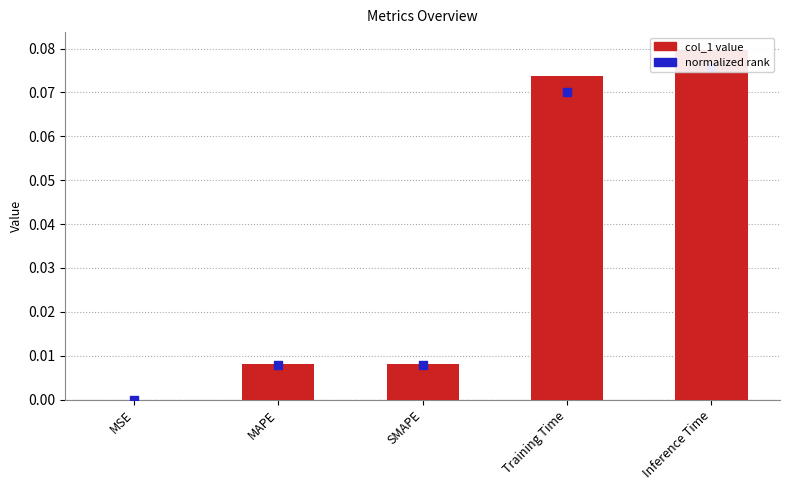

What is the total value across all series at Inference Time?

0.2